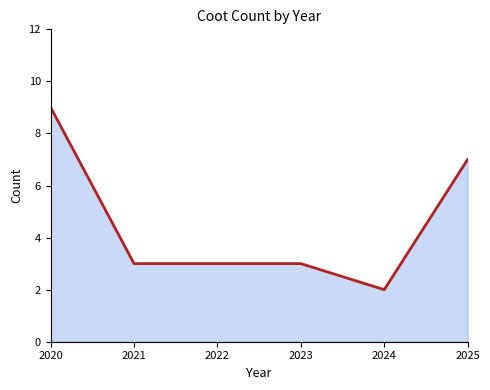

What is the average value?

4